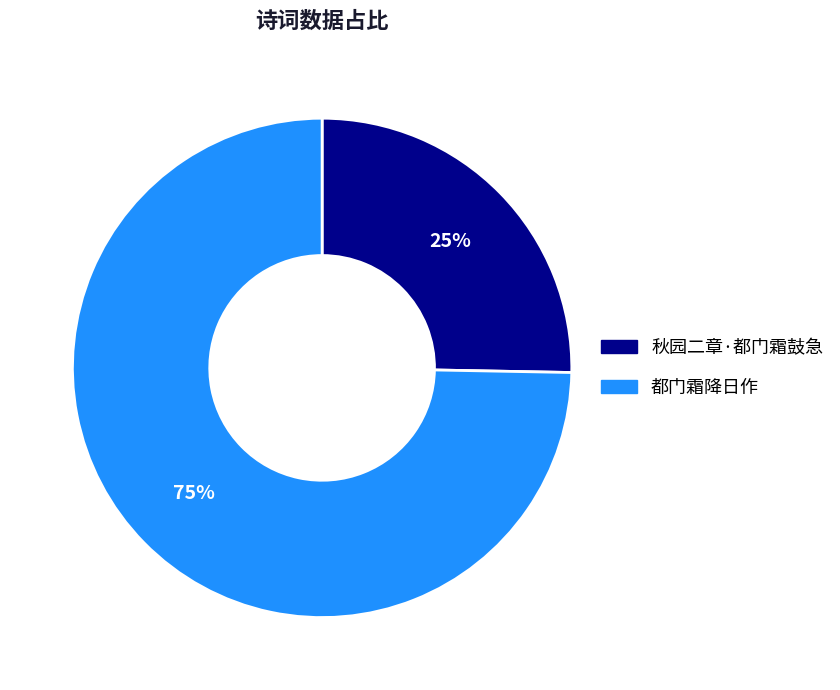

Rank the categories by value from highest to lowest.

都门霜降日作, 秋园二章·都门霜鼓急